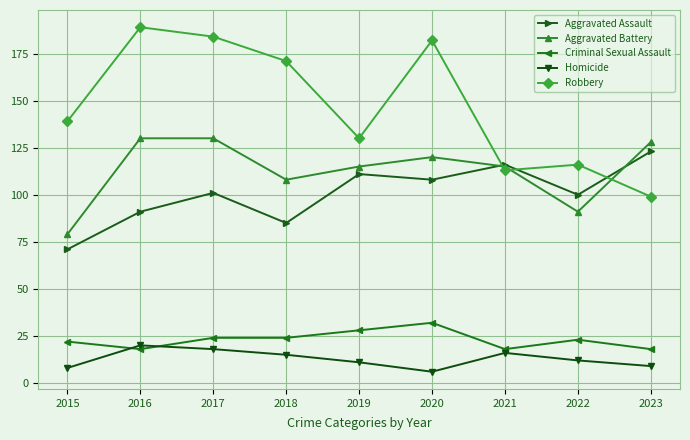

True or false: Aggravated Battery has more than 2 interior local peaks.

False